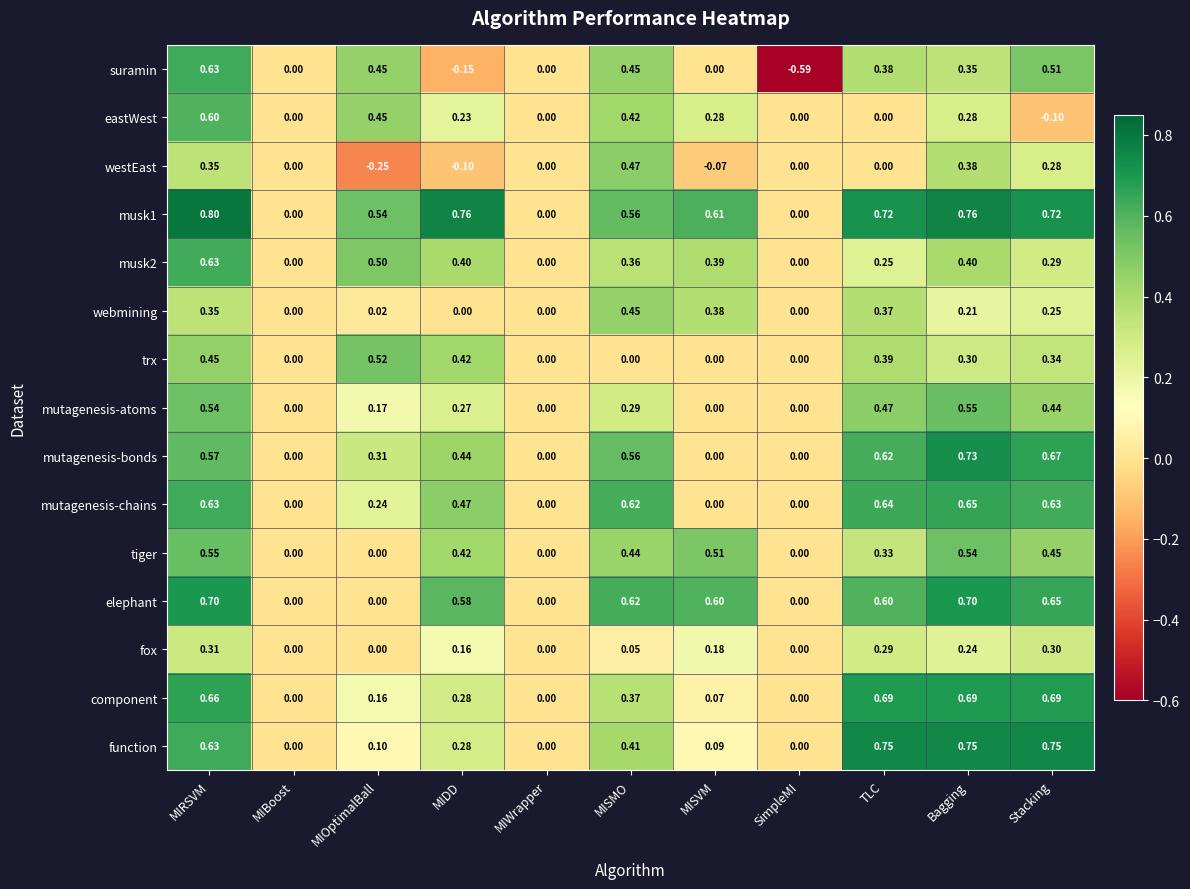

Which category has the lowest value across all series?

SimpleMI